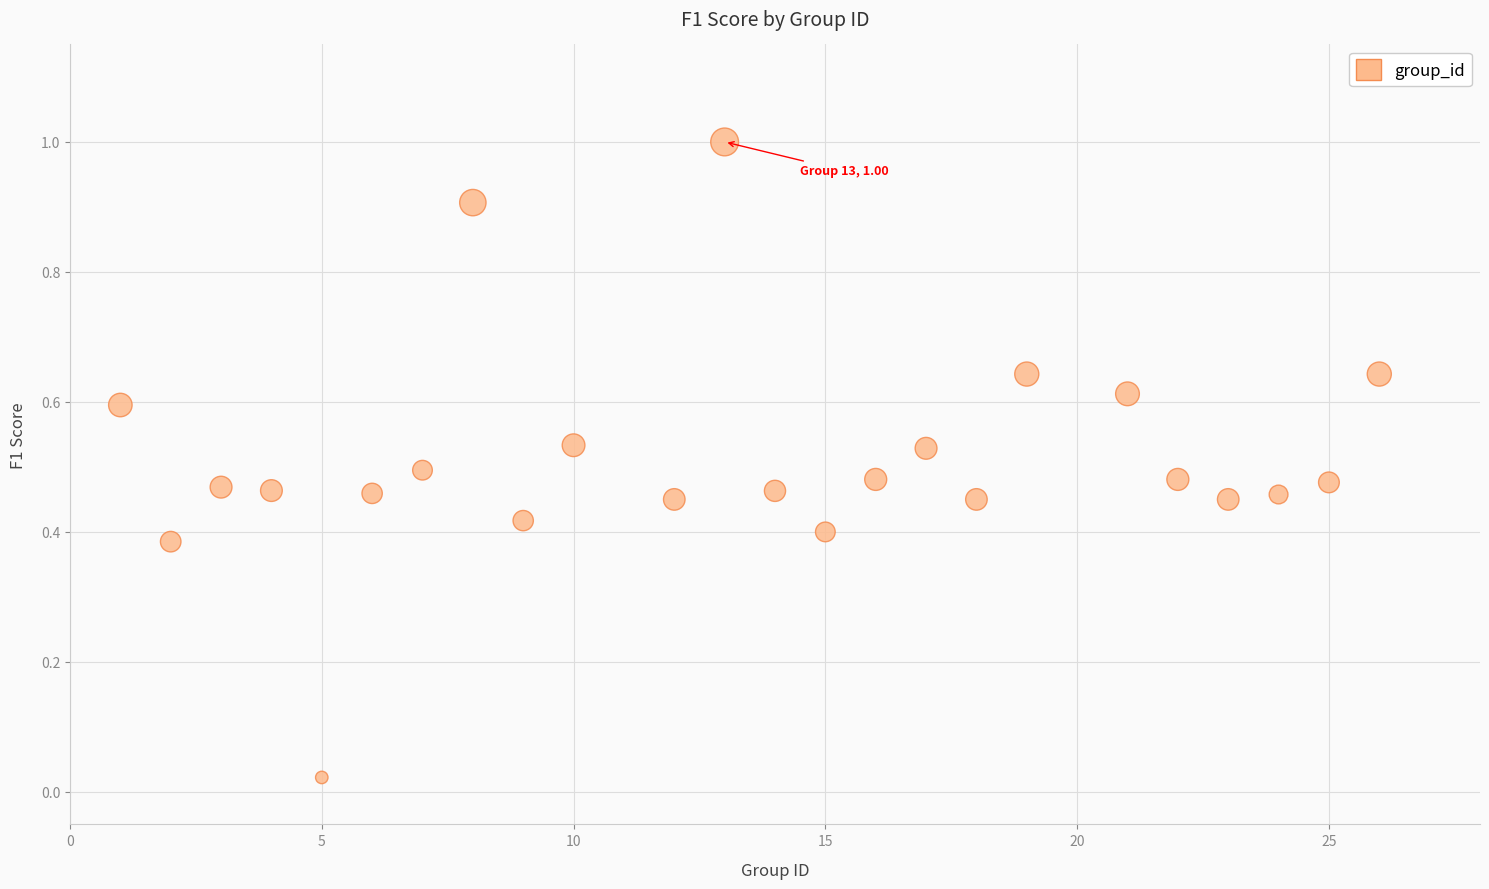

What is the range of X values (max minus min)?

25.0